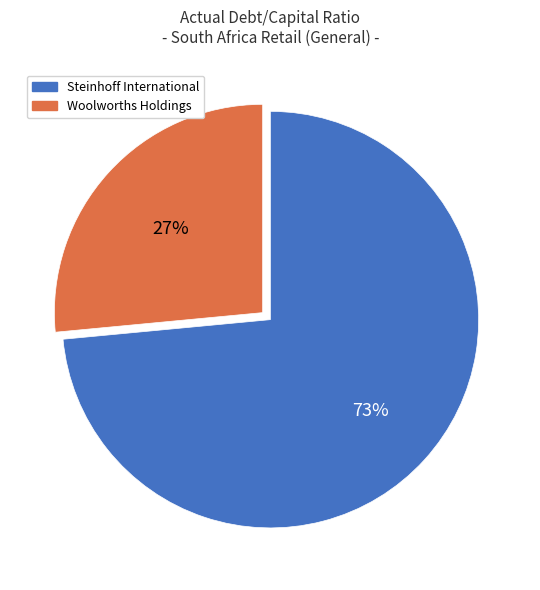

To the nearest percent, what is the average slice percentage?

50%